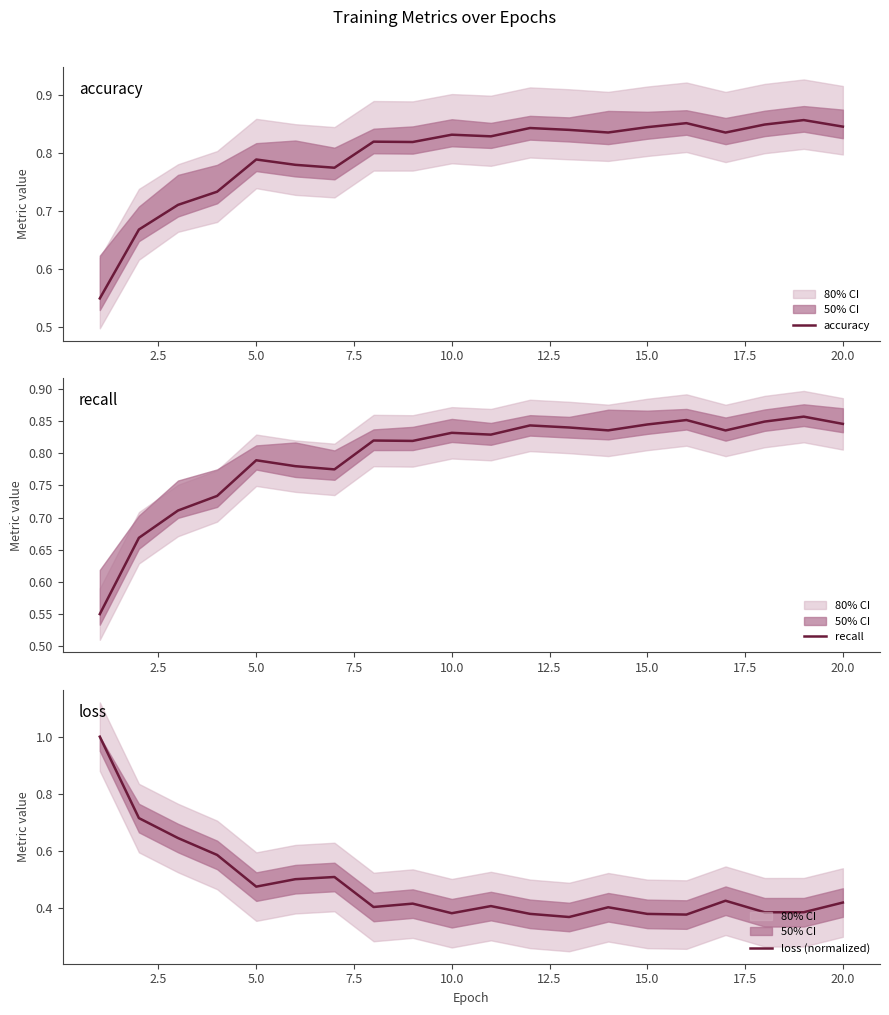

Where is the first local minimum for loss (normalized)?

5.0